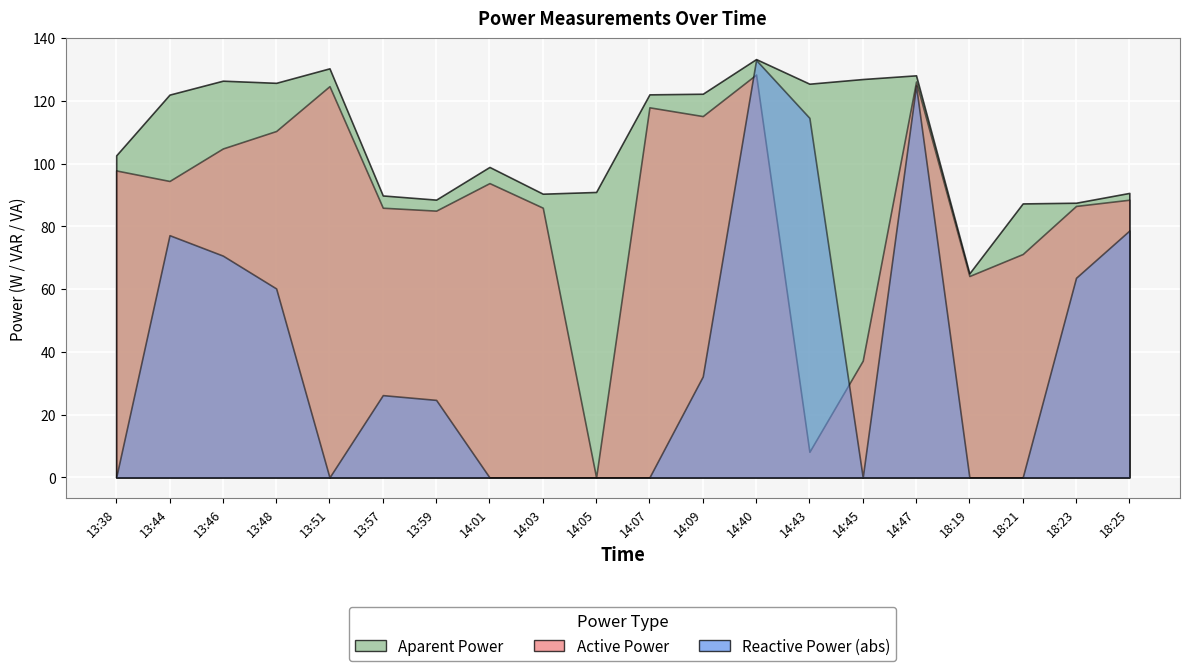

What is the total value across all series at 13:48?

296.4